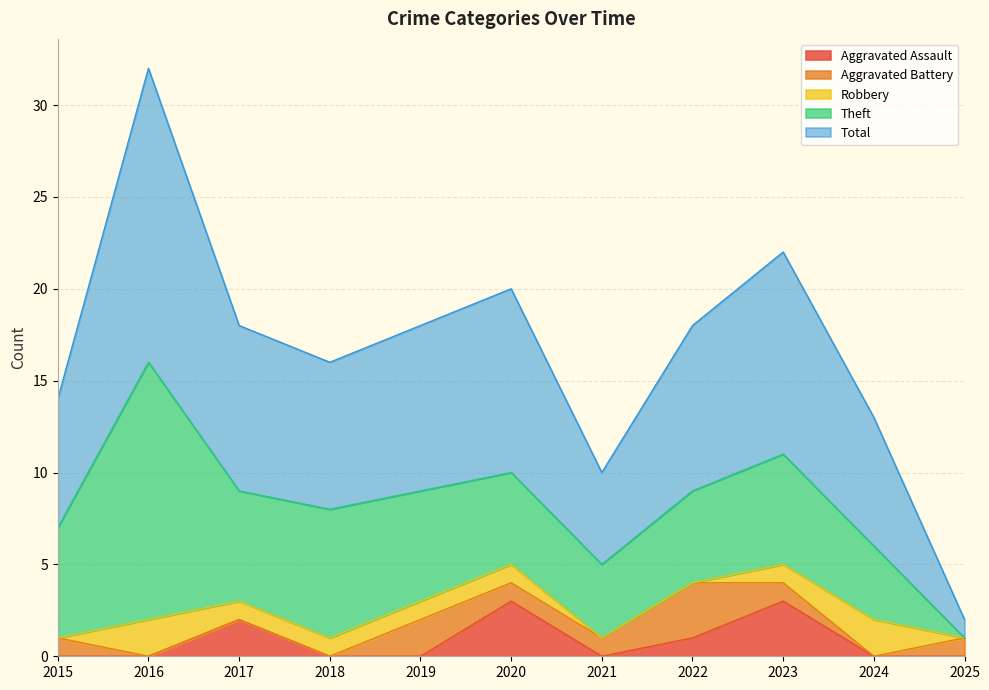

Which category has the lowest value in the Total series?

2025